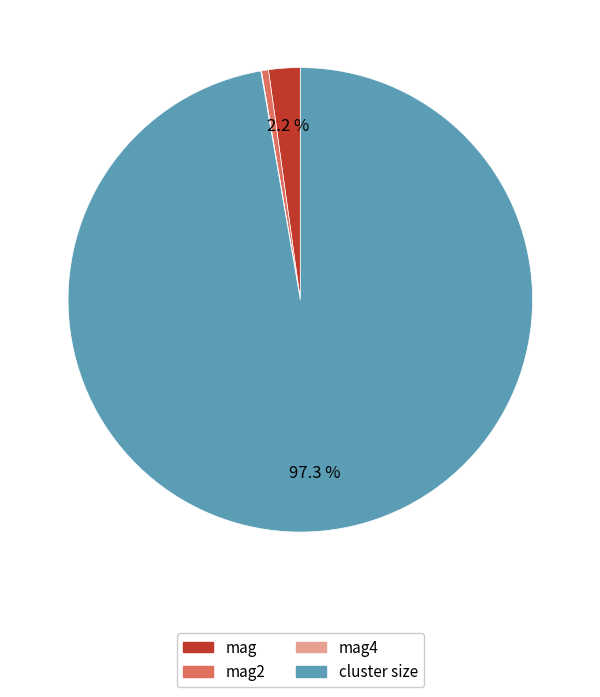

Is there any slice that represents more than half of the pie?

Yes